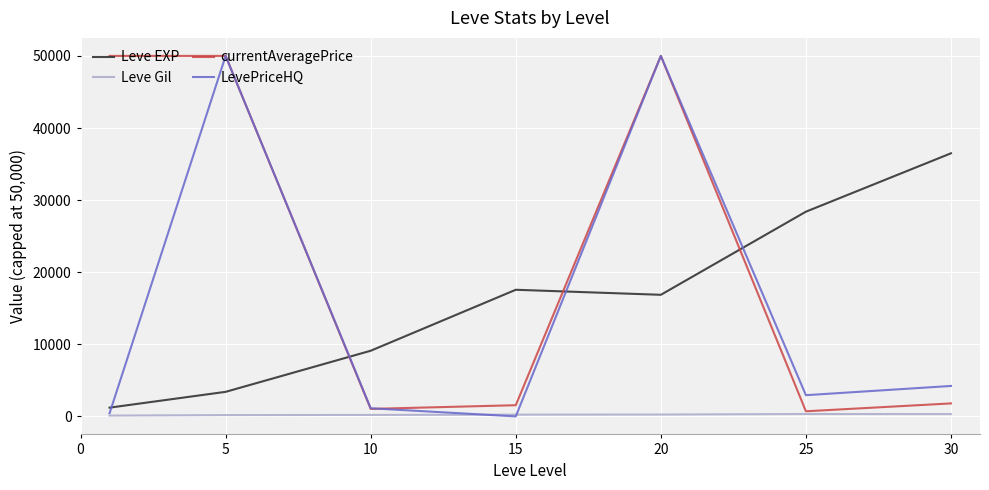

What is the maximum value shown in the chart?

50000.0